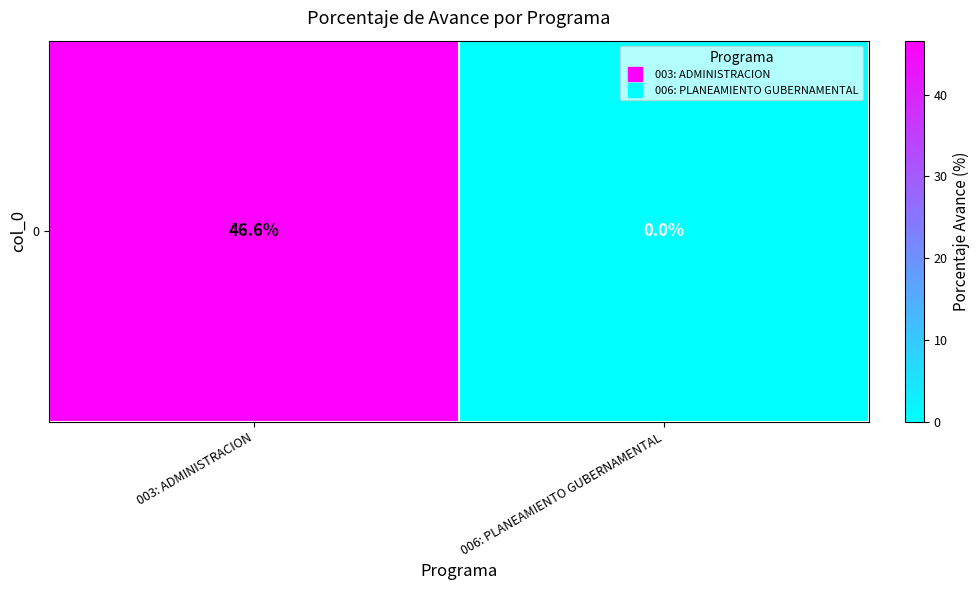

What is the difference between the maximum and minimum values?

46.6